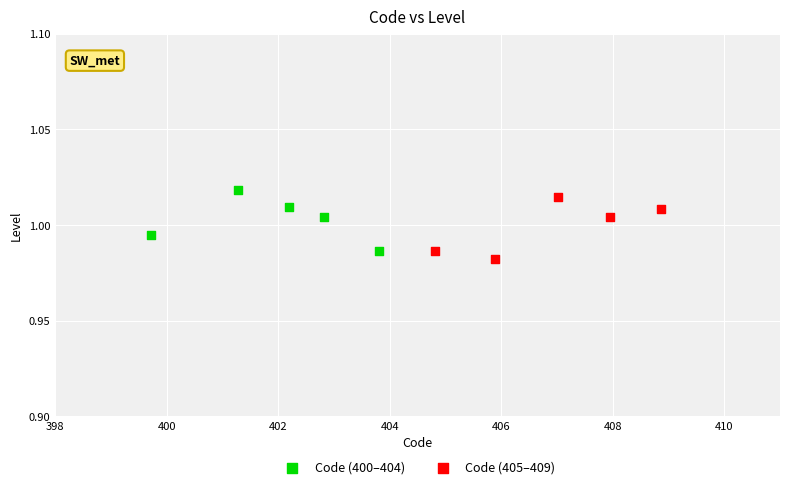

Which series reaches the maximum Y coordinate?

Code (400–404)